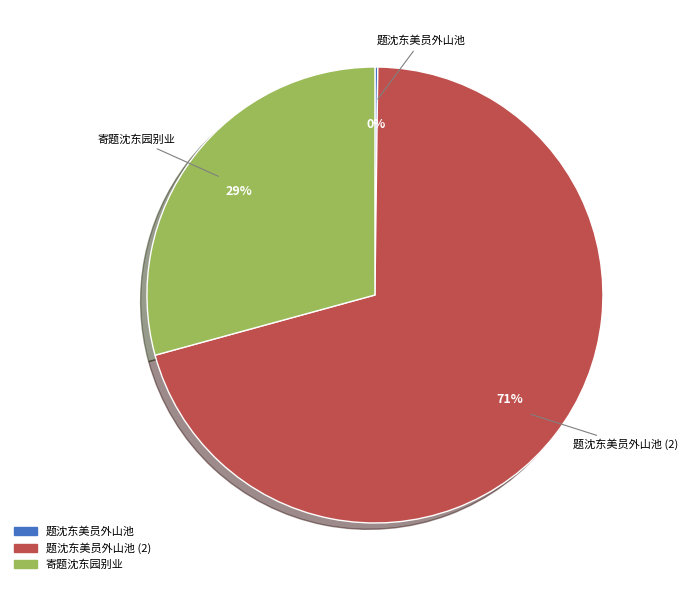

Is there any slice that represents more than half of the pie?

Yes